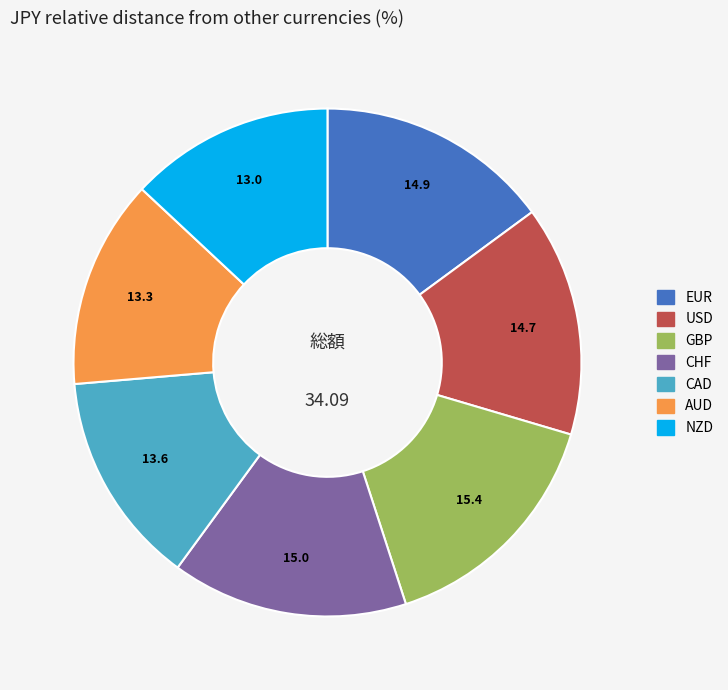

Is it true that USD is 22% of the pie?

False